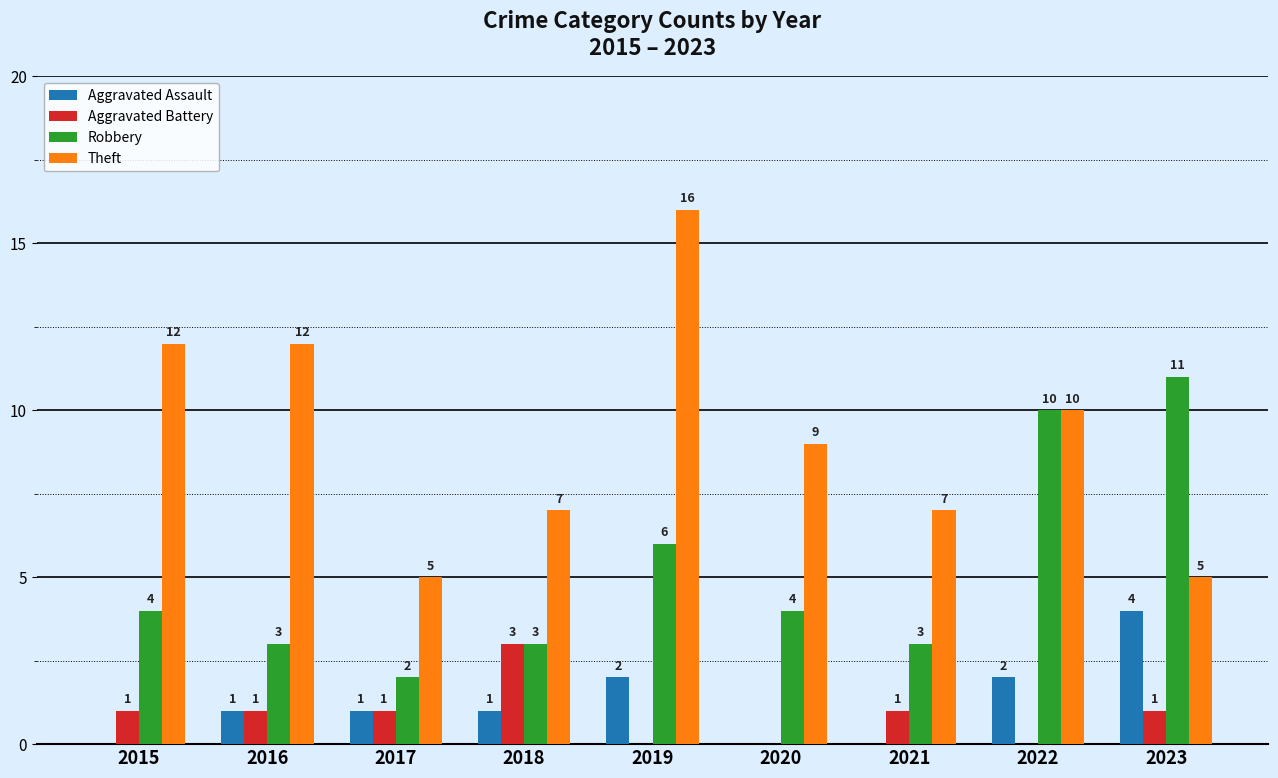

Is the value of Theft at 2016 greater than the value of Aggravated Assault at 2021?

Yes